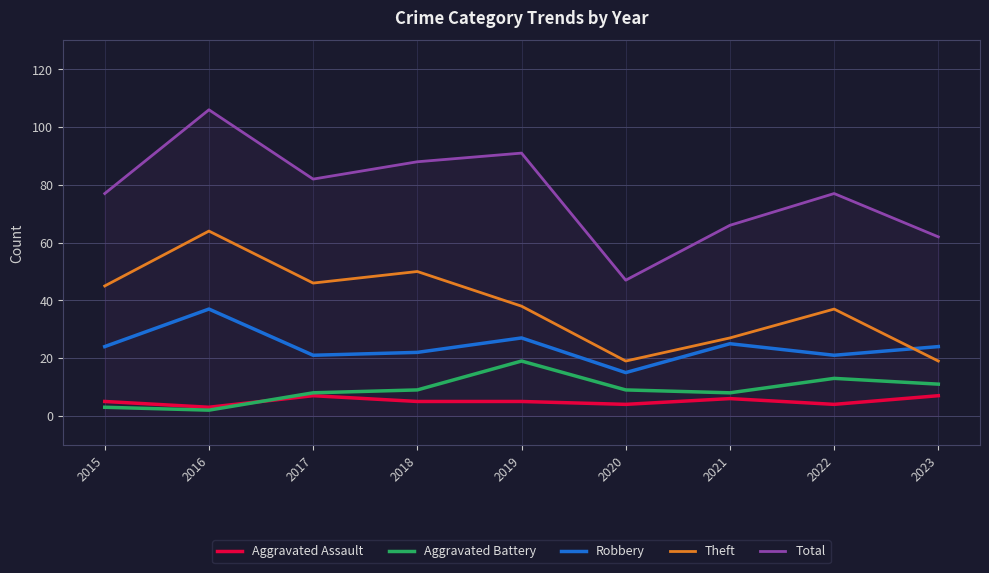

Which series has the largest total across all categories?

Total